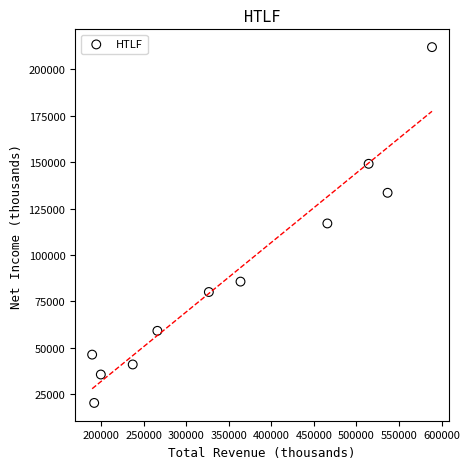

What is the average Y value?

89100